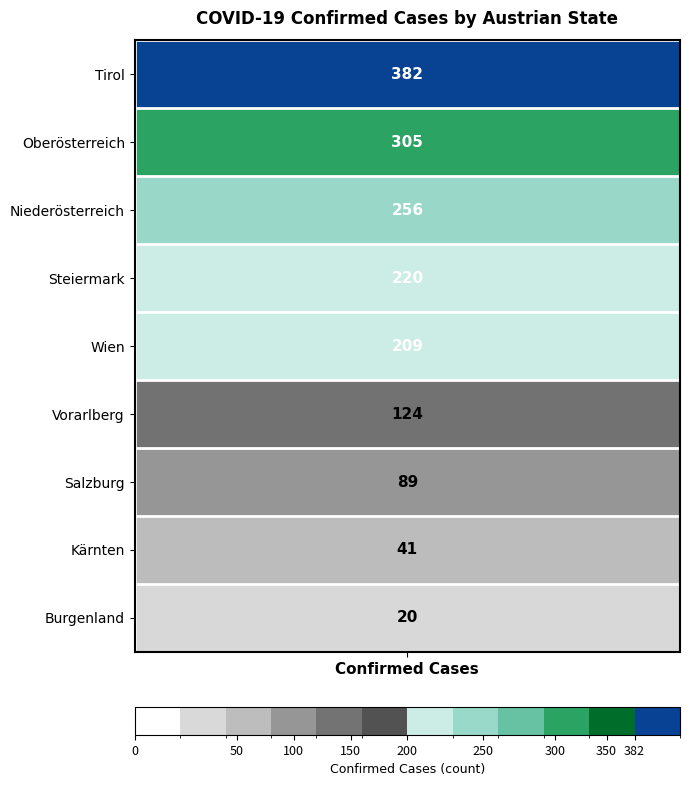

What is the smallest value displayed?

20